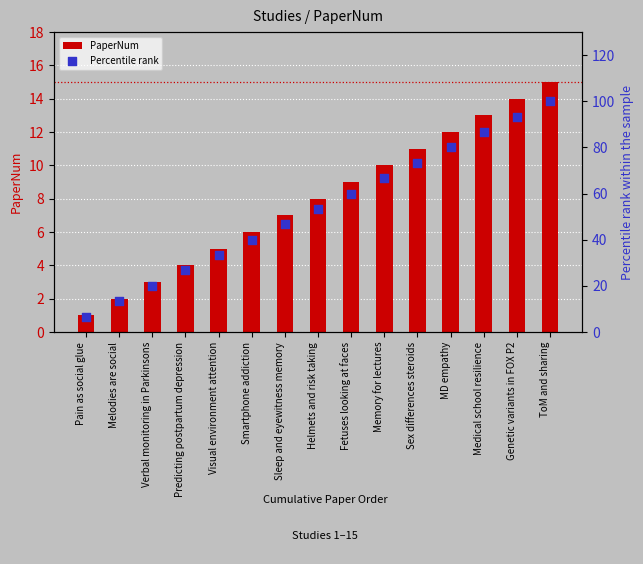

Which series has the largest total across all categories?

Percentile rank